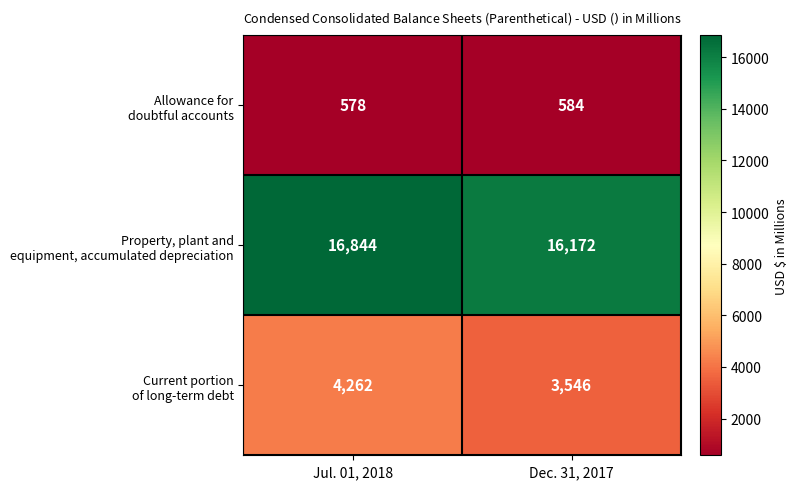

Which category has the highest value across all series?

Jul. 01, 2018